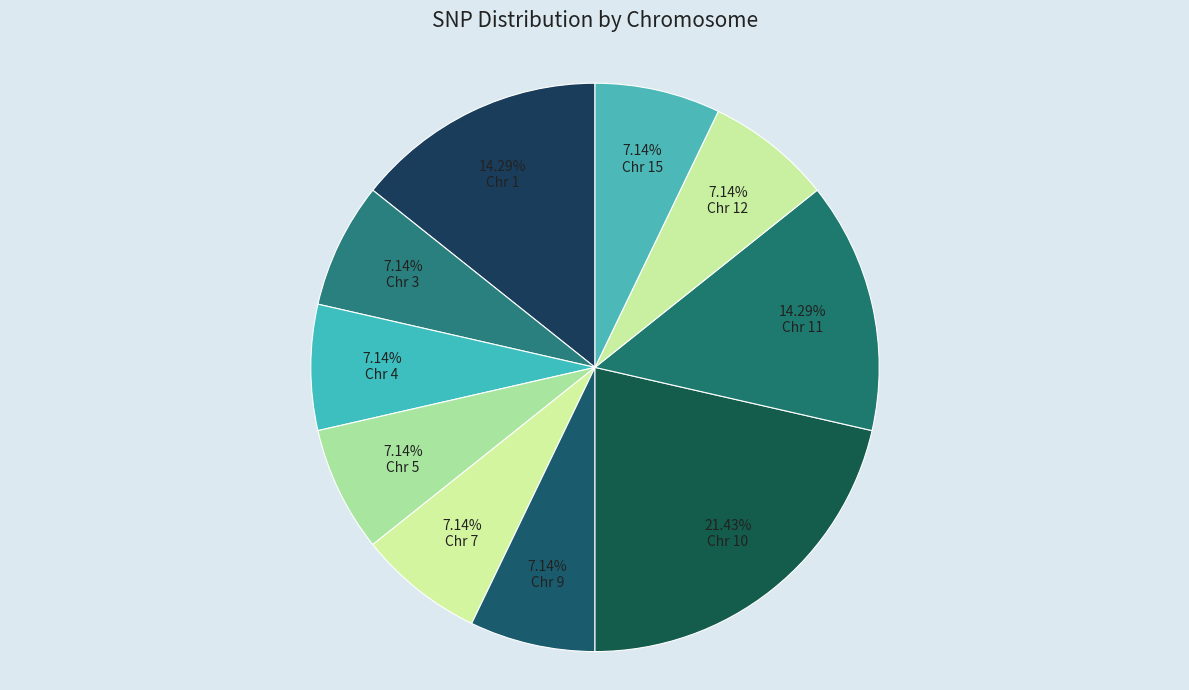

Is it true that Chr 3 is 1% of the pie?

False